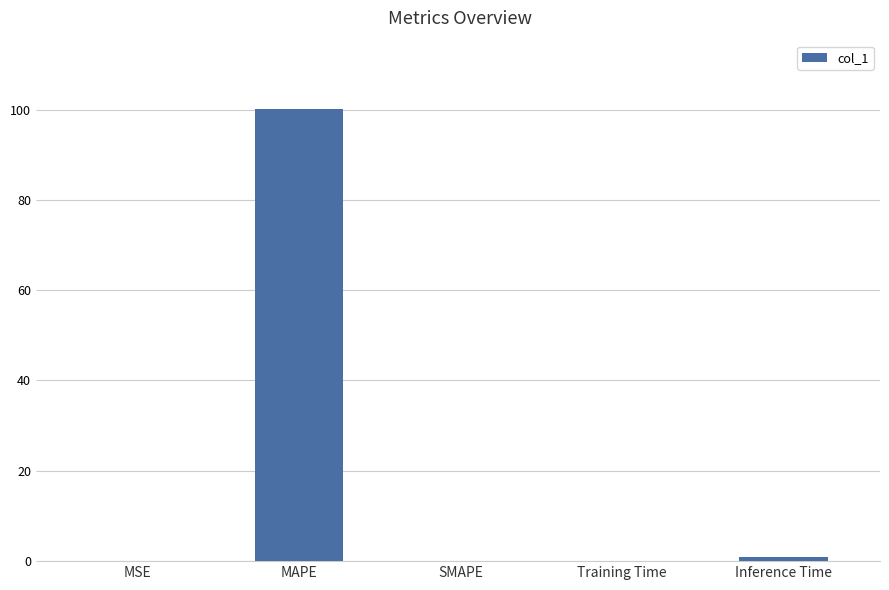

Where is the data nearest to the value 50?

Inference Time